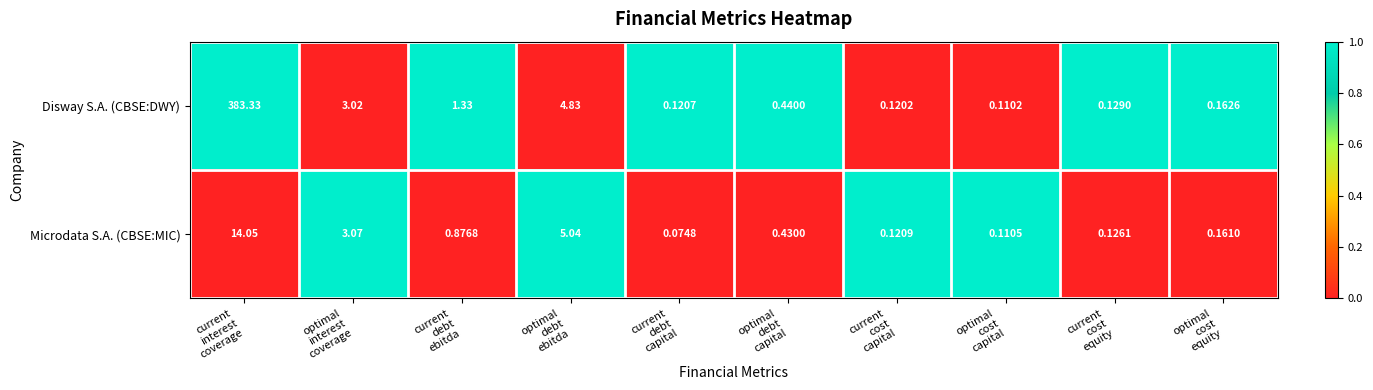

Which series has the largest range (max minus min)?

Disway S.A. (CBSE:DWY)